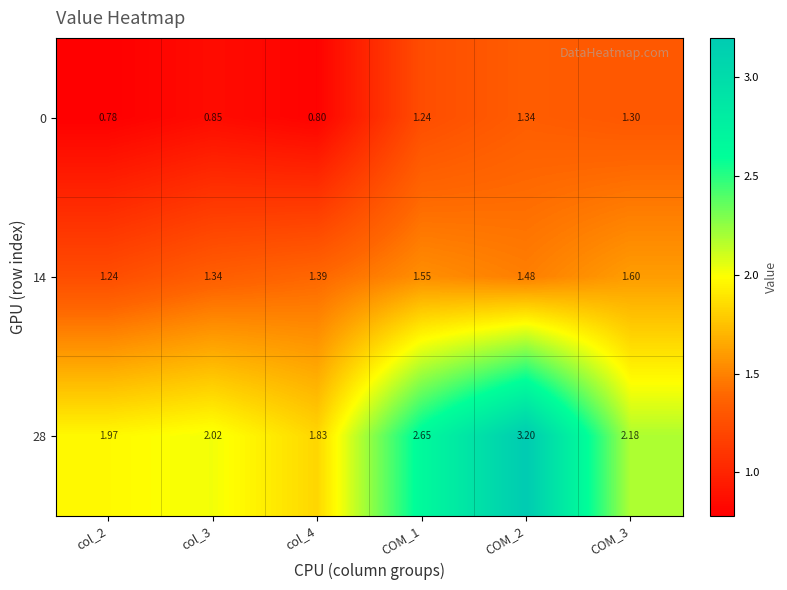

Count the number of categories in the chart.

6